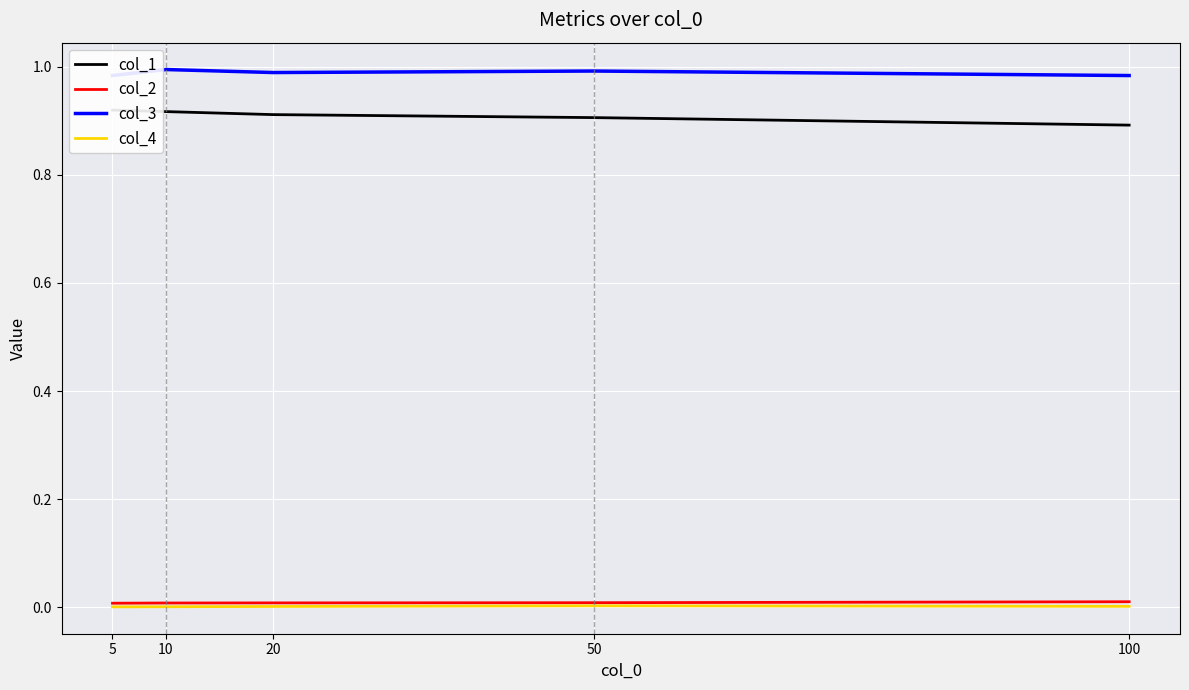

True or false: col_4 has a value of 0.0 at 10.

False